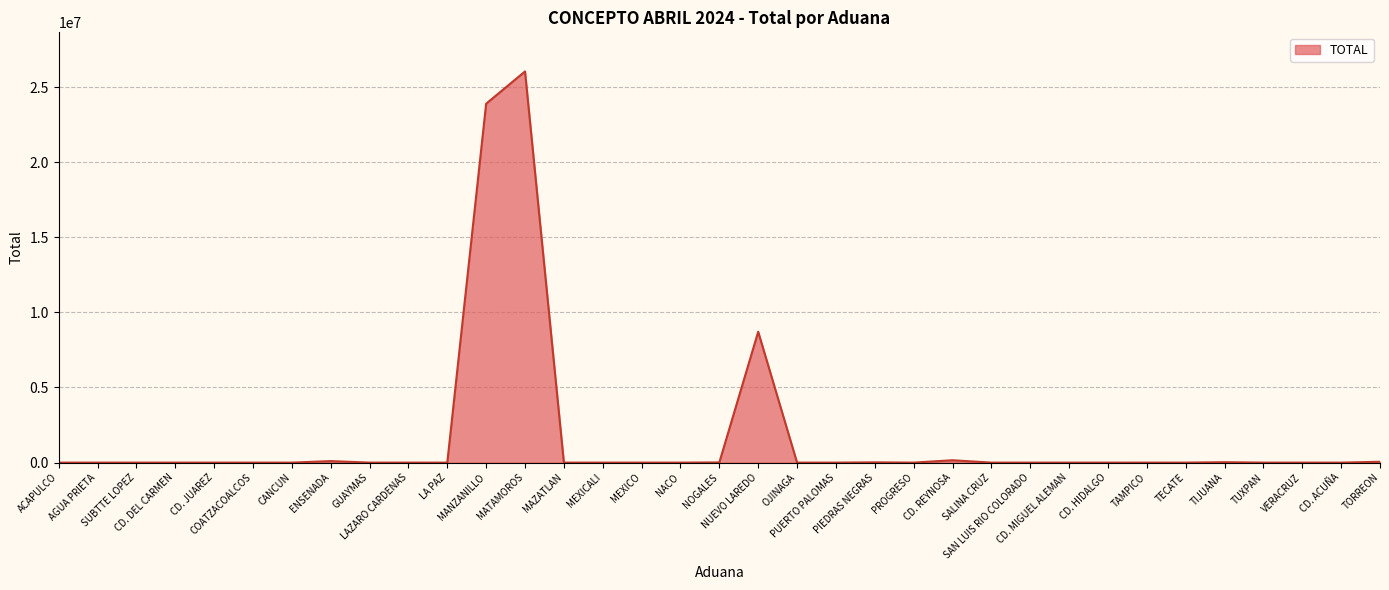

What is the difference between the values at CD. MIGUEL ALEMAN and MEXICO?

240